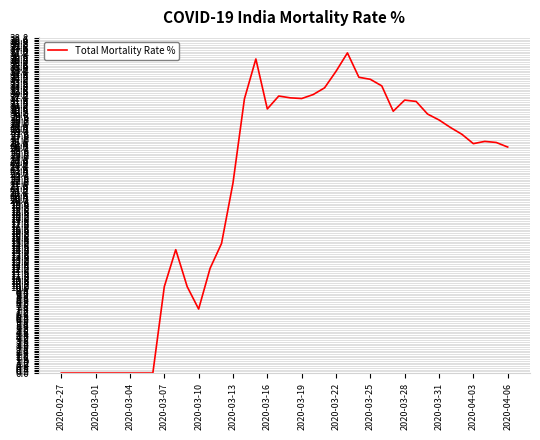

What is the greatest value displayed?

37.1